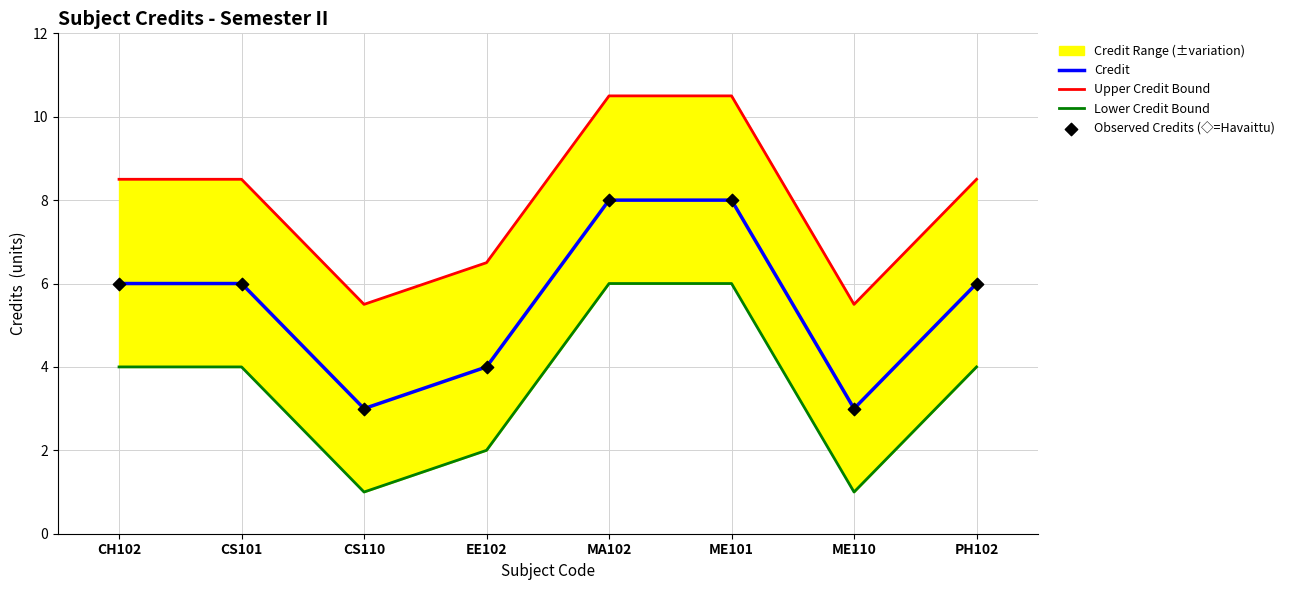

The Credit series shows 6 at CS101. True or false?

True